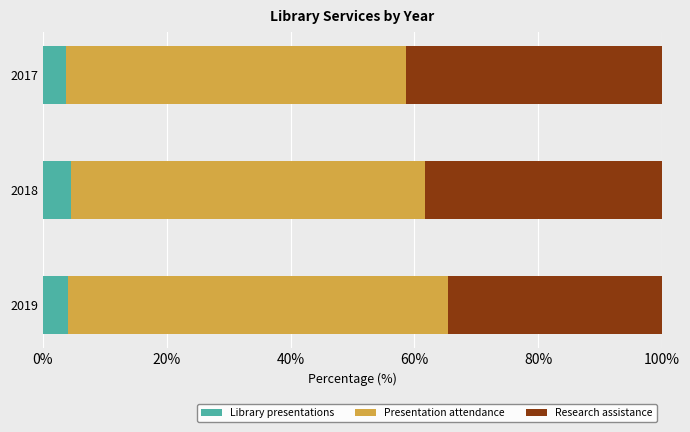

True or false: Library presentations has a value of 4.1 at 2019.

True